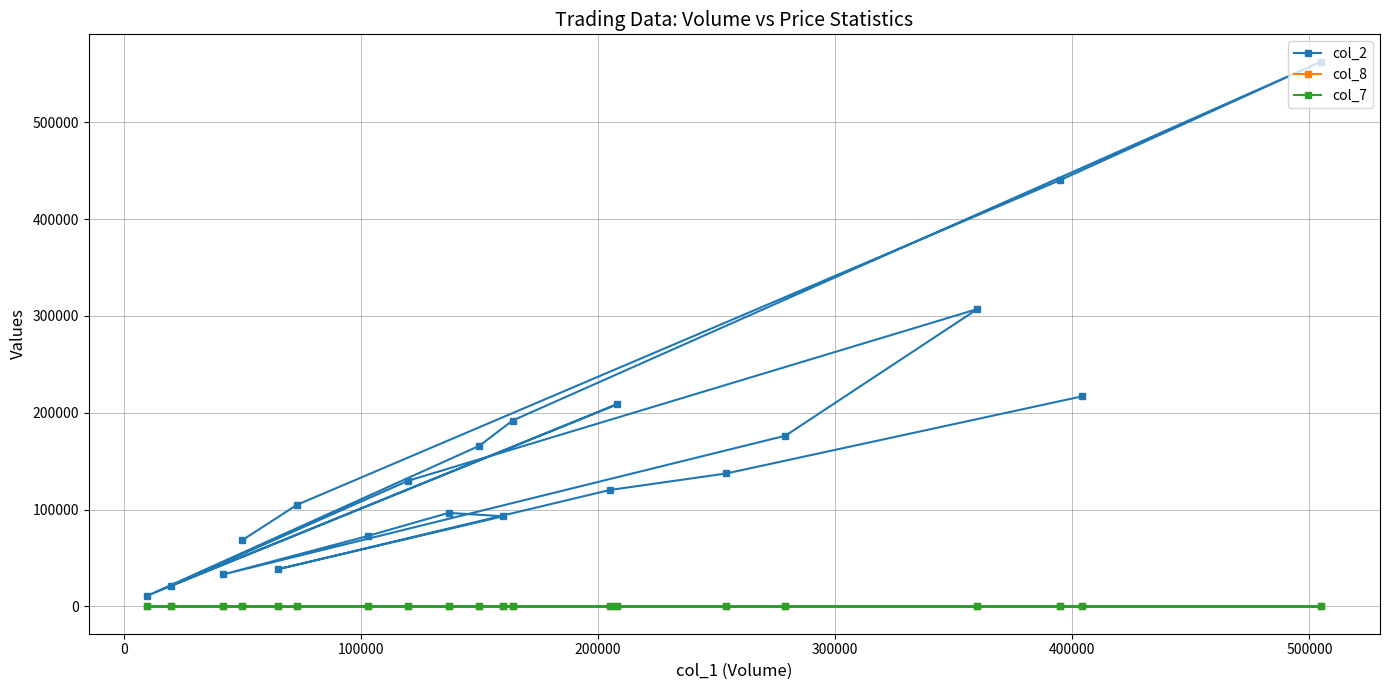

Which series has the largest range (max minus min)?

col_2